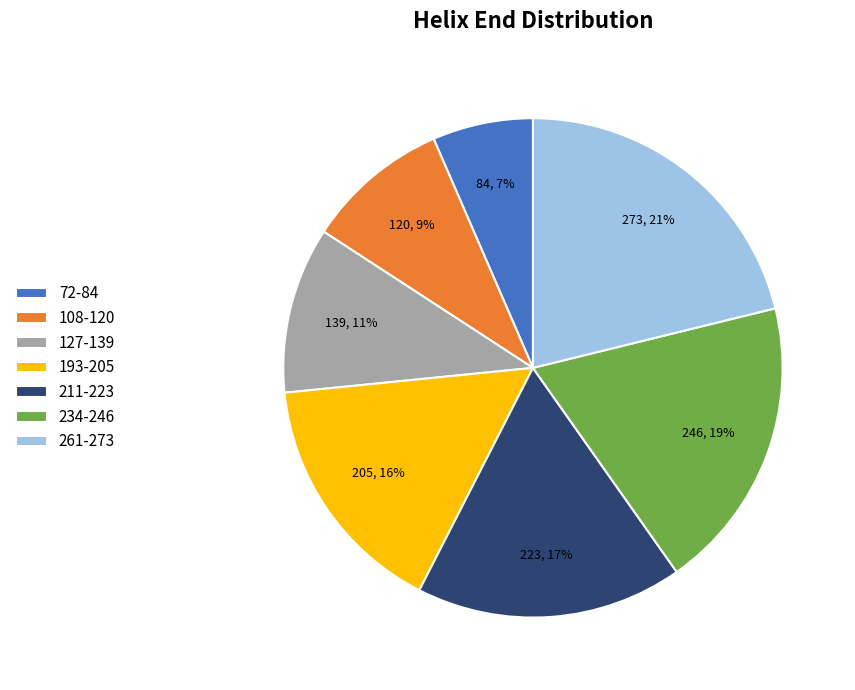

Rank the categories by value from lowest to highest.

72-84, 108-120, 127-139, 193-205, 211-223, 234-246, 261-273